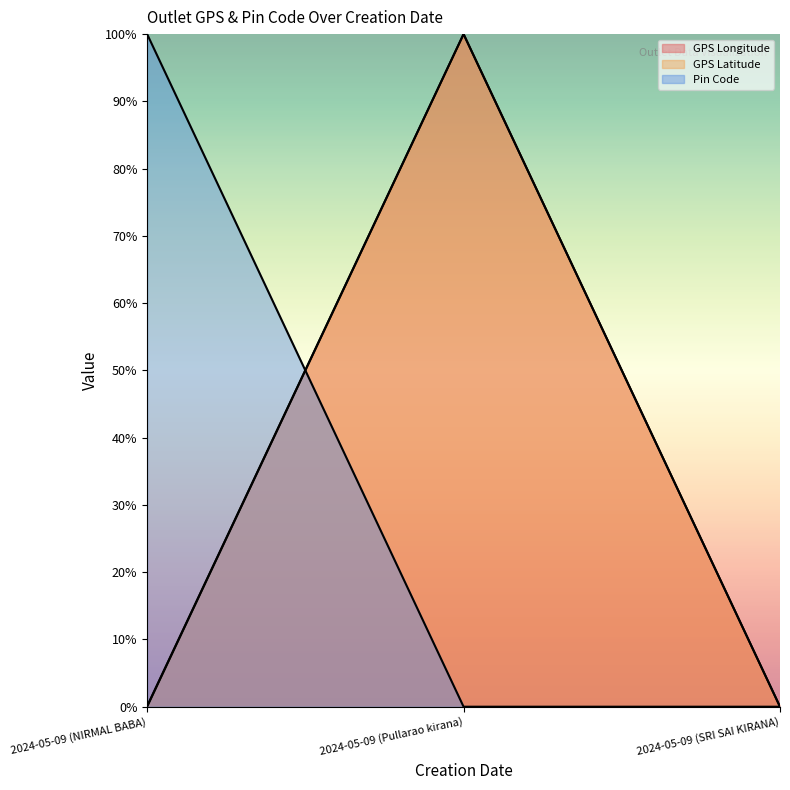

What is the label of the 2nd point from the left?

2024-05-09 (Pullarao kirana)